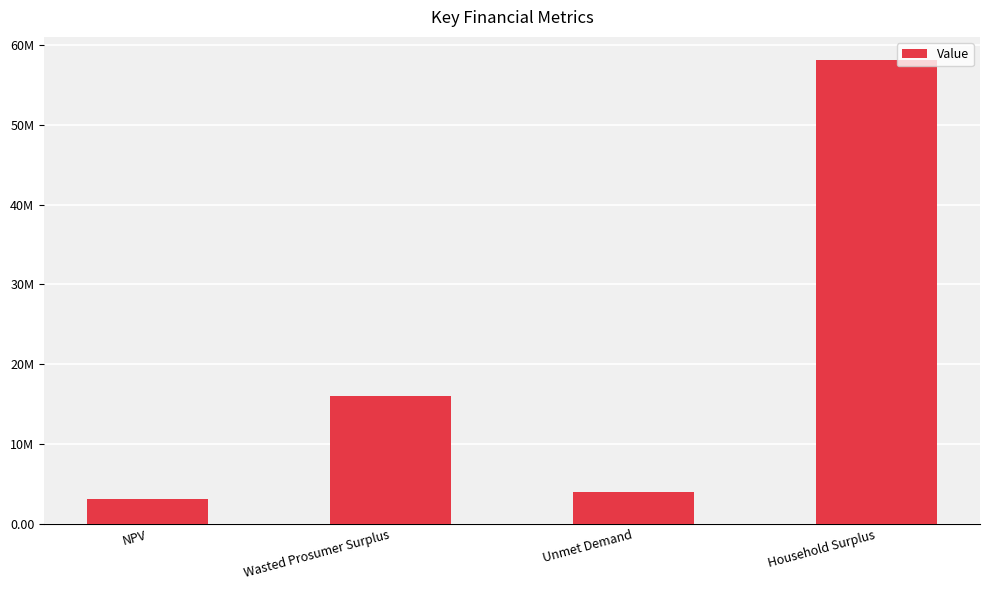

The chart shows a value of 4863852.7 at NPV. True or false?

False